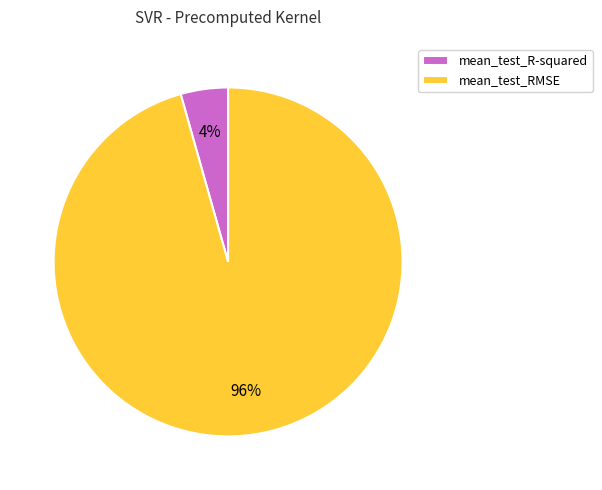

Does mean_test_R-squared represent more than half of the total?

No